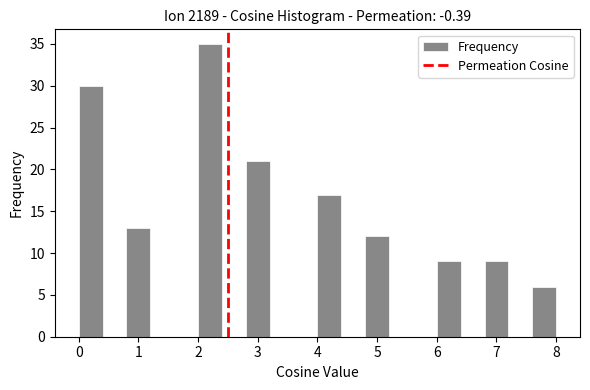

Reading left to right, list every bar in this chart as the range it spans on the x-axis followed by its height. The values are not printed on the chart, so give them approximately, as read against the axis.

0.0 to 0.4: 30
0.4 to 0.8: 0
0.8 to 1.2: 13
1.2 to 1.6: 0
1.6 to 2.0: 0
2.0 to 2.4: 35
2.4 to 2.8: 0
2.8 to 3.2: 21
3.2 to 3.6: 0
3.6 to 4.0: 0
4.0 to 4.4: 17
4.4 to 4.8: 0
4.8 to 5.2: 12
5.2 to 5.6: 0
5.6 to 6.0: 0
6.0 to 6.4: 9
6.4 to 6.8: 0
6.8 to 7.2: 9
7.2 to 7.6: 0
7.6 to 8.0: 6